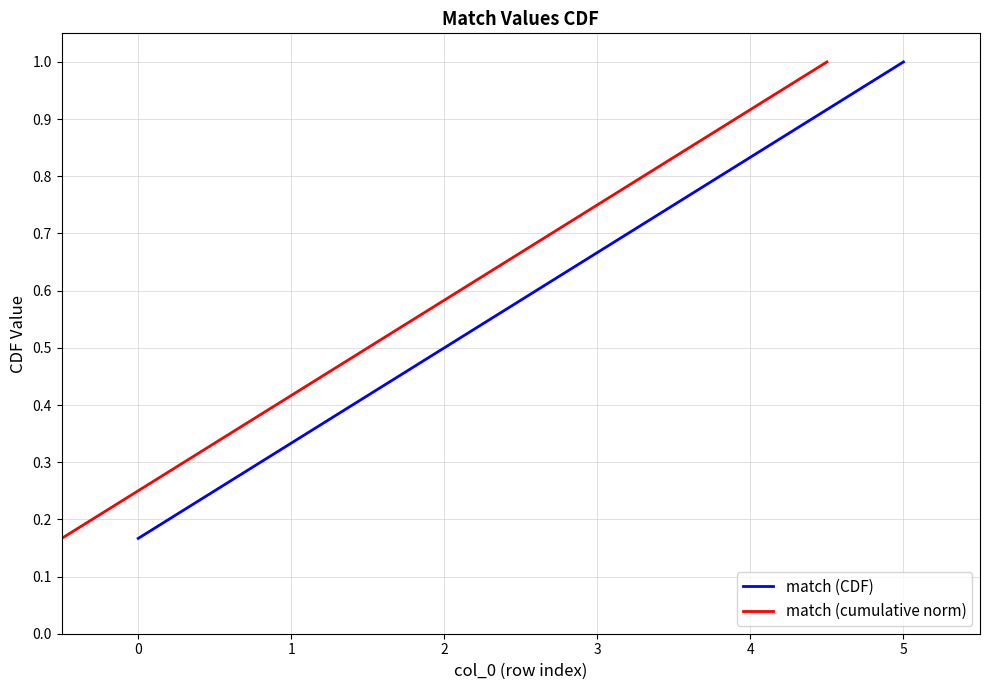

Is this an area chart (filled region under the line)?

No